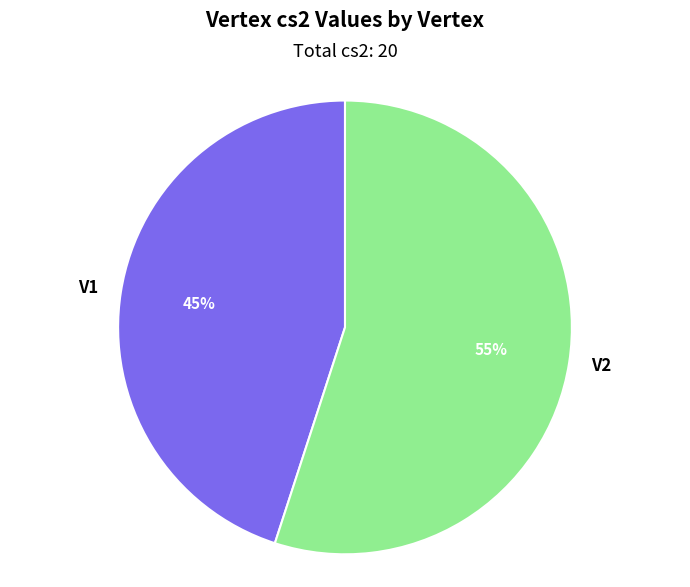

Is there any slice that represents more than half of the pie?

Yes